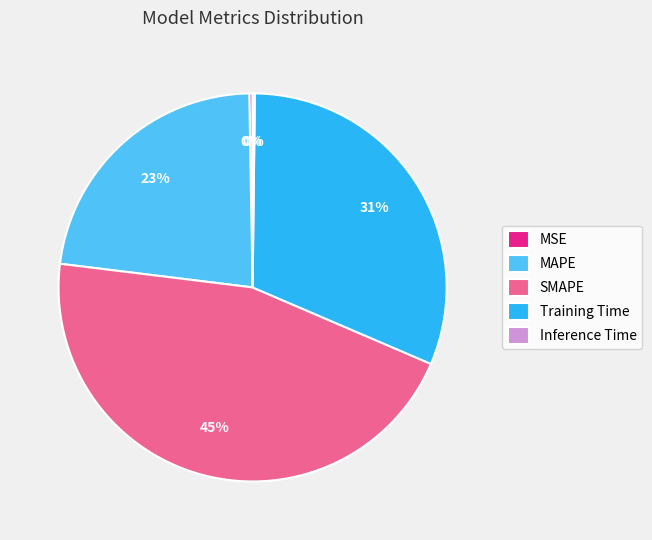

Is it true that SMAPE is 45% of the pie?

True